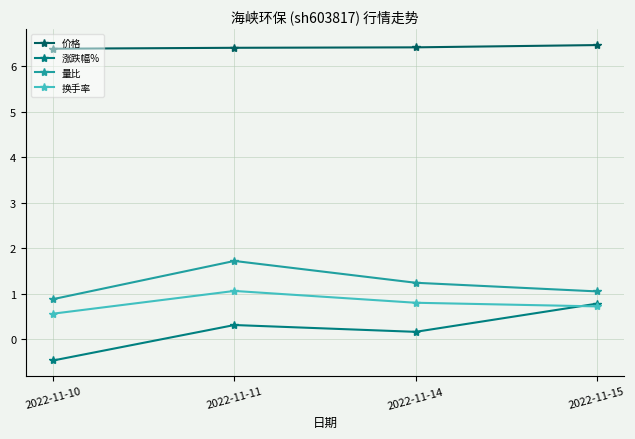

At which label is 量比 closest to 1?

2022-11-15